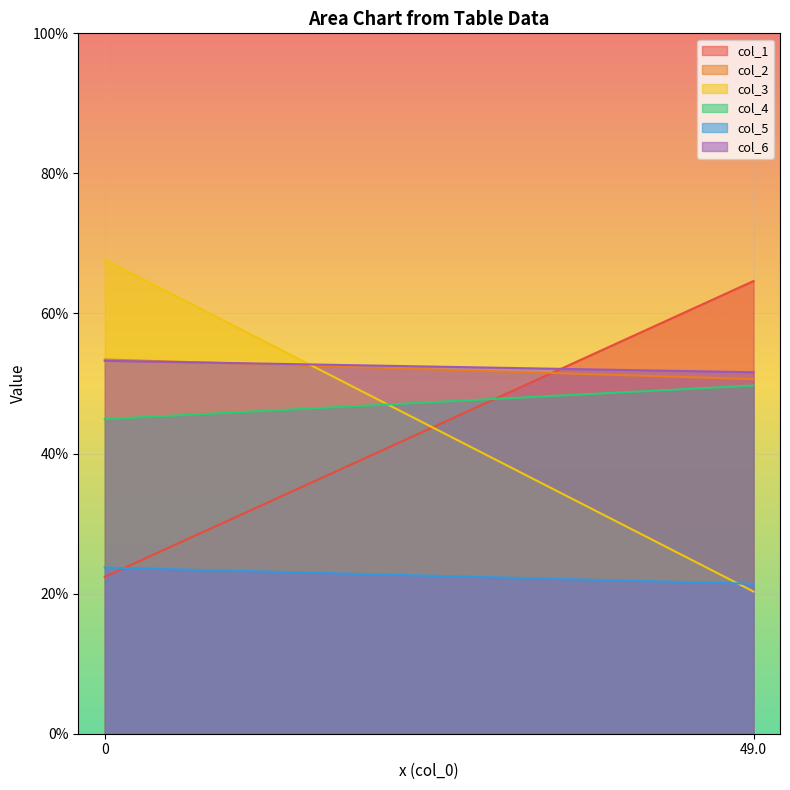

List the labels in order of col_3 value, smallest first.

49.0, 0